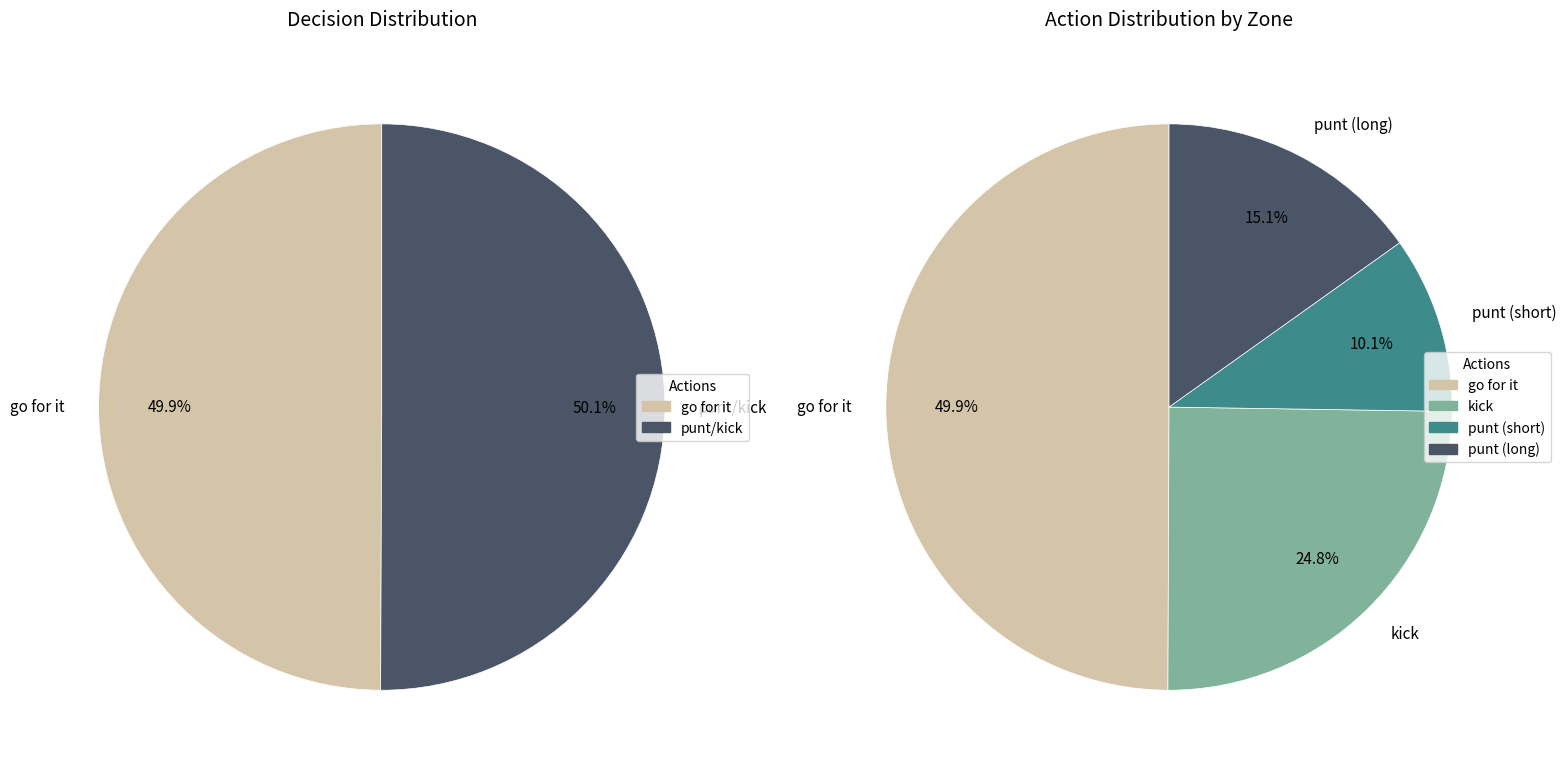

Is there a majority slice in this chart?

No